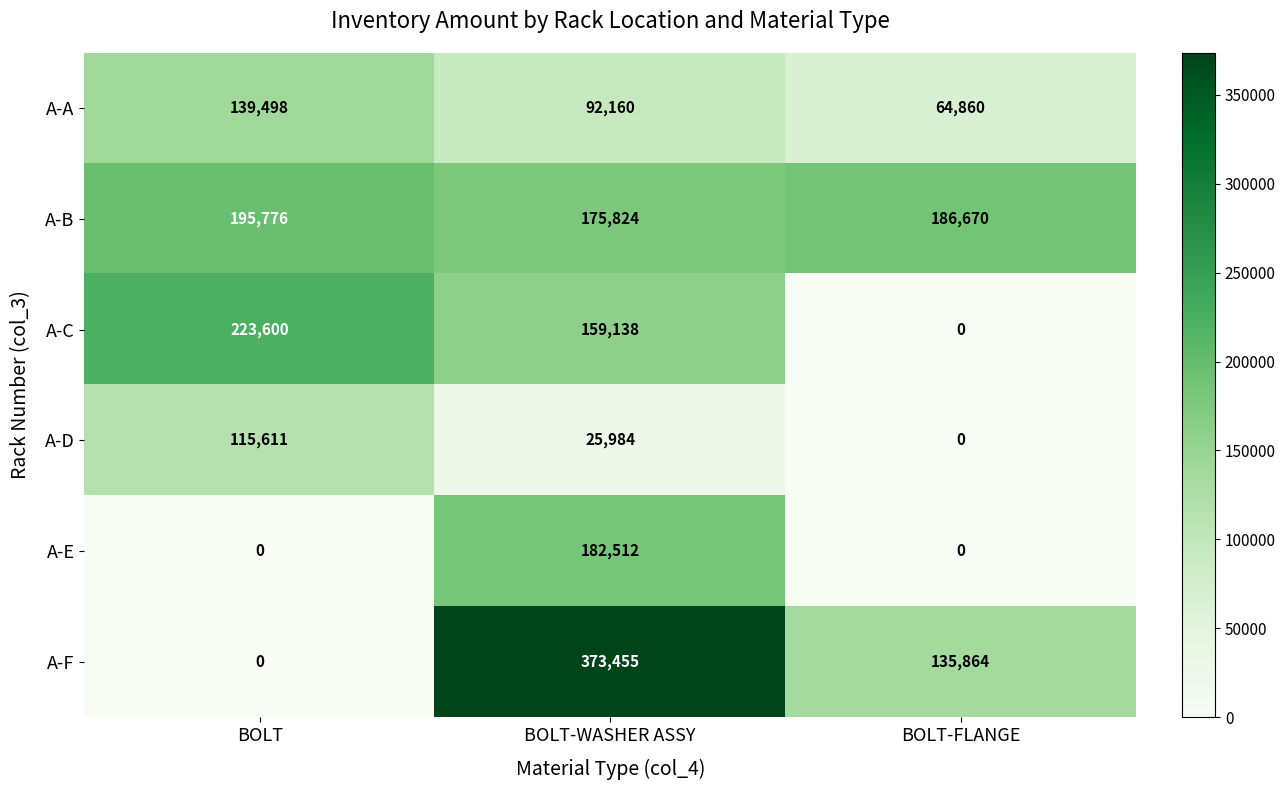

At which category does the chart reach its peak across all series?

BOLT-WASHER ASSY